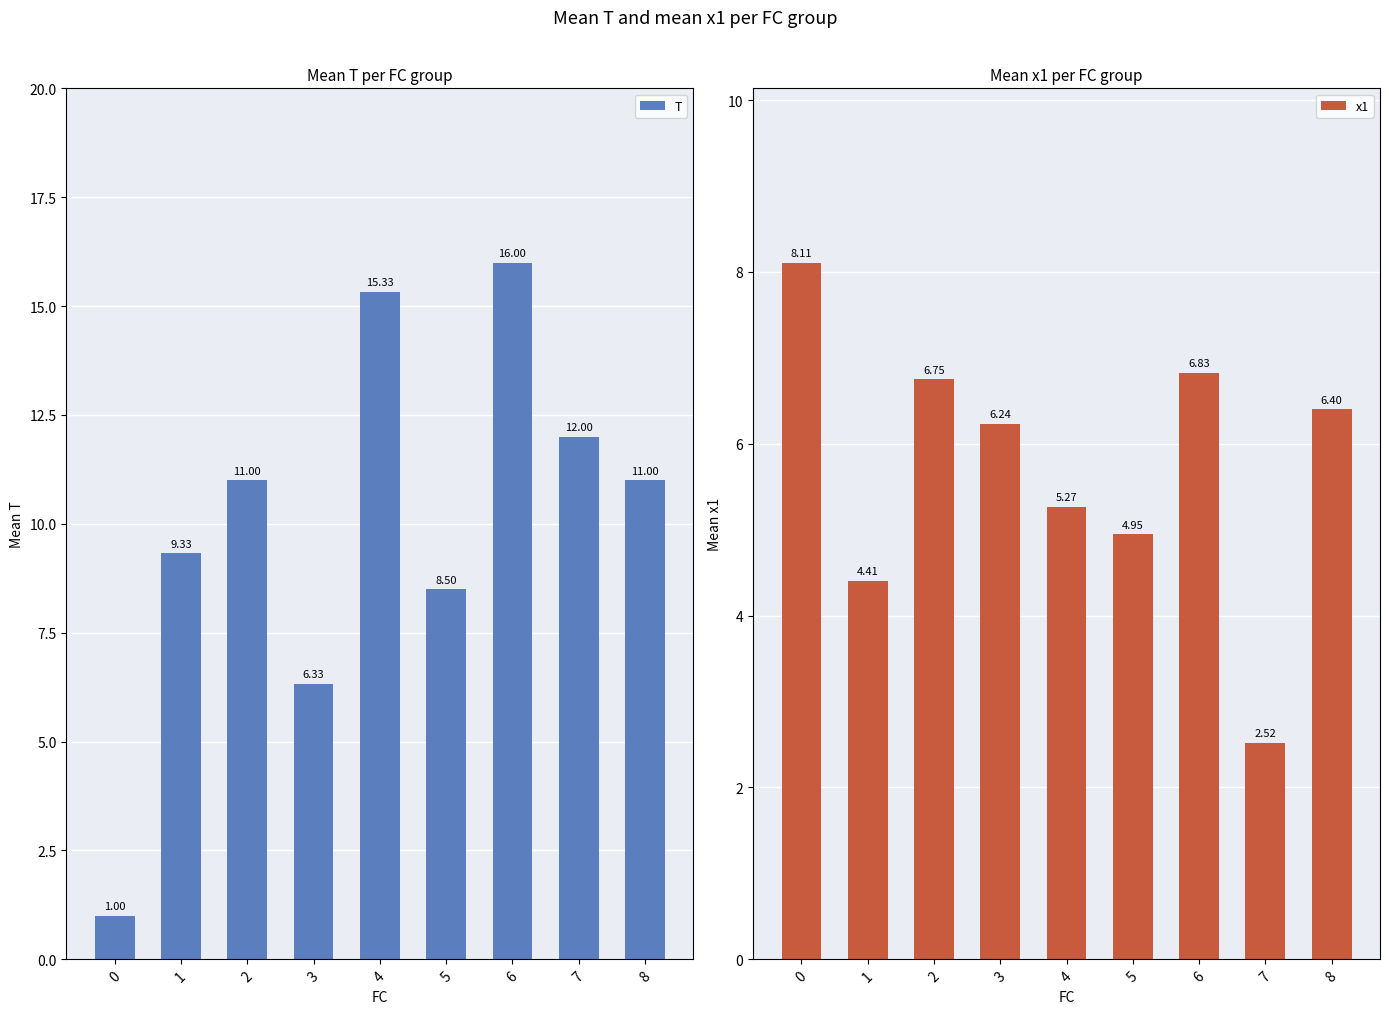

What is the value of the T bar at the 3rd from the left?

11.0